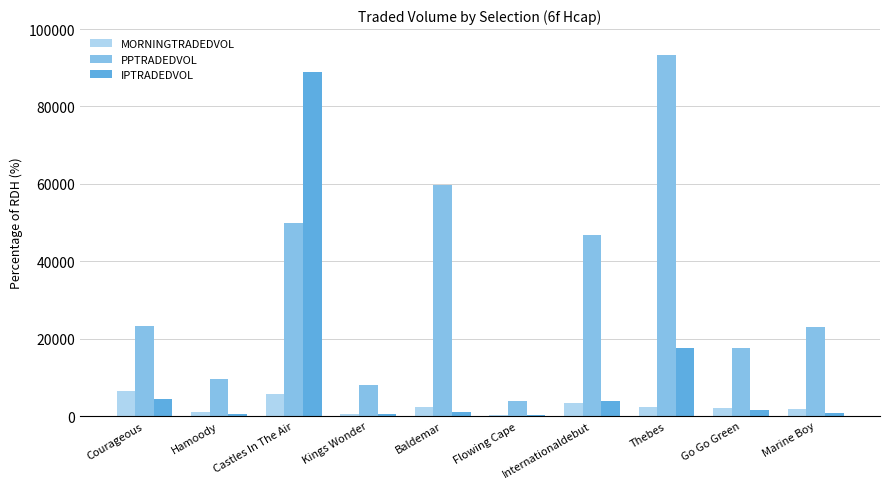

How many values in the MORNINGTRADEDVOL series exceed 2238?

5